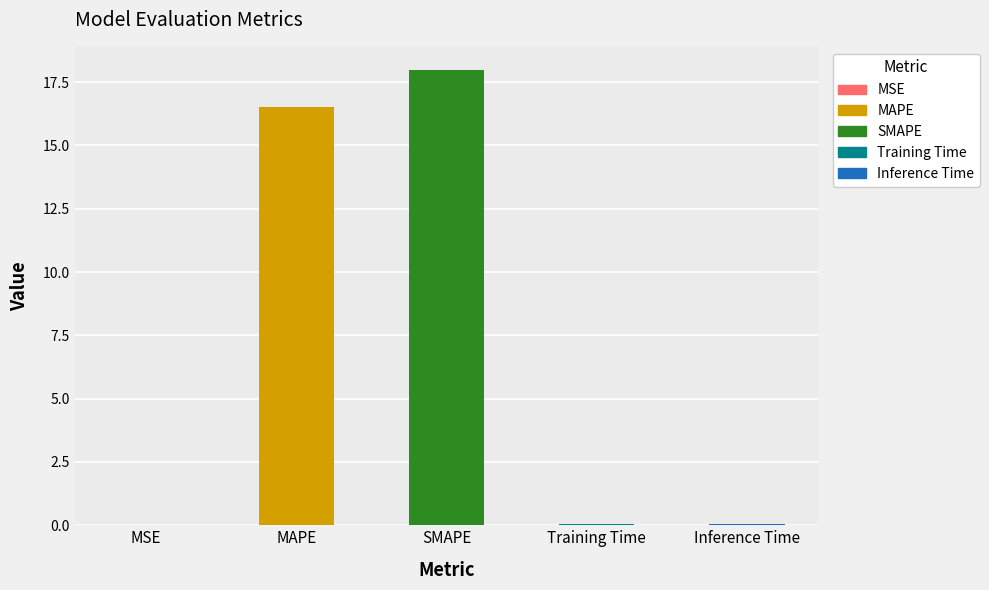

The value at MSE is 0.0. True or false?

True